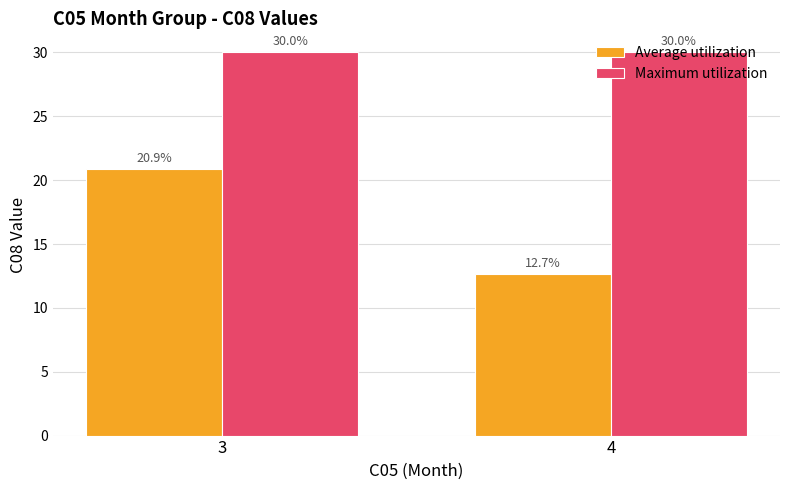

At which category is the sum across all series the highest?

3